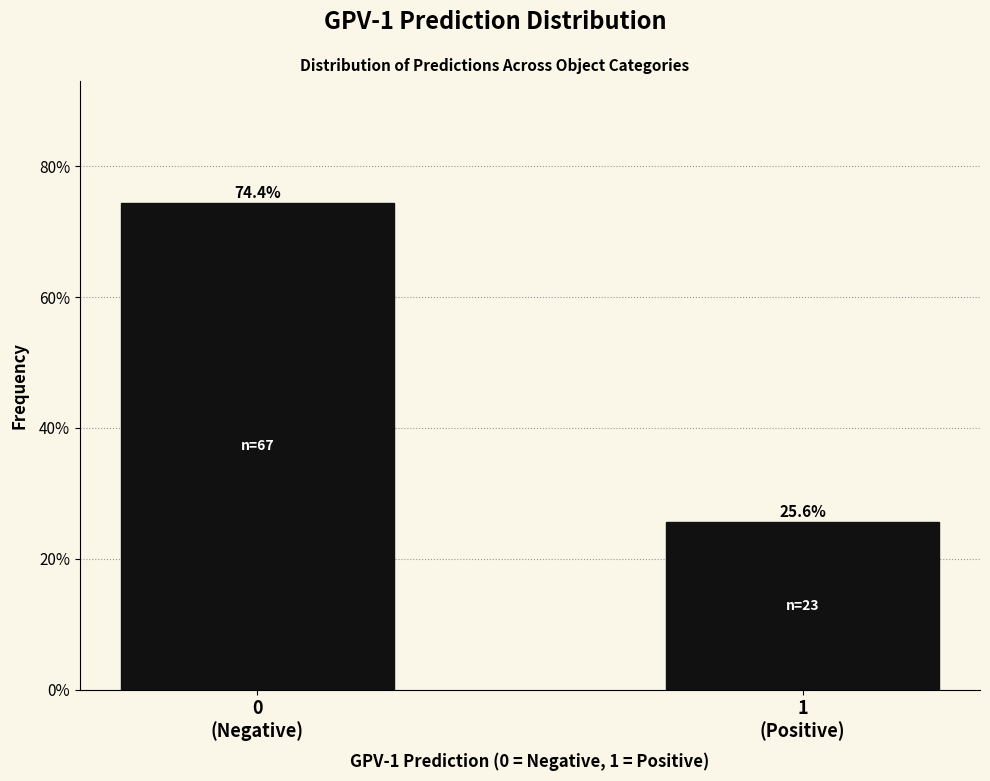

Reading left to right, extract all data points from this chart.

74.4	25.6